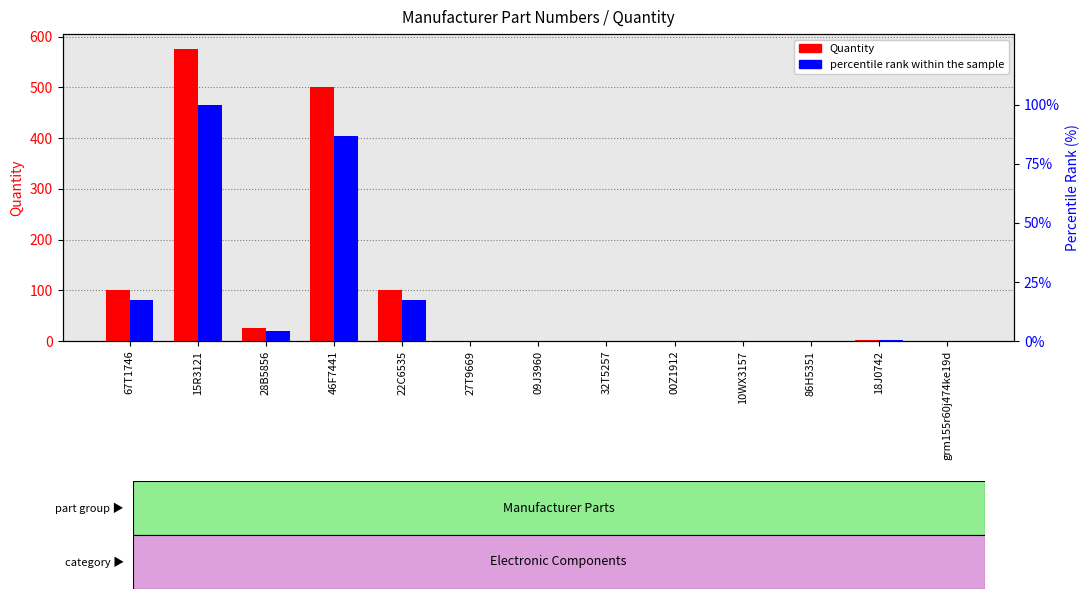

Which label corresponds to the largest value in the chart?

15R3121